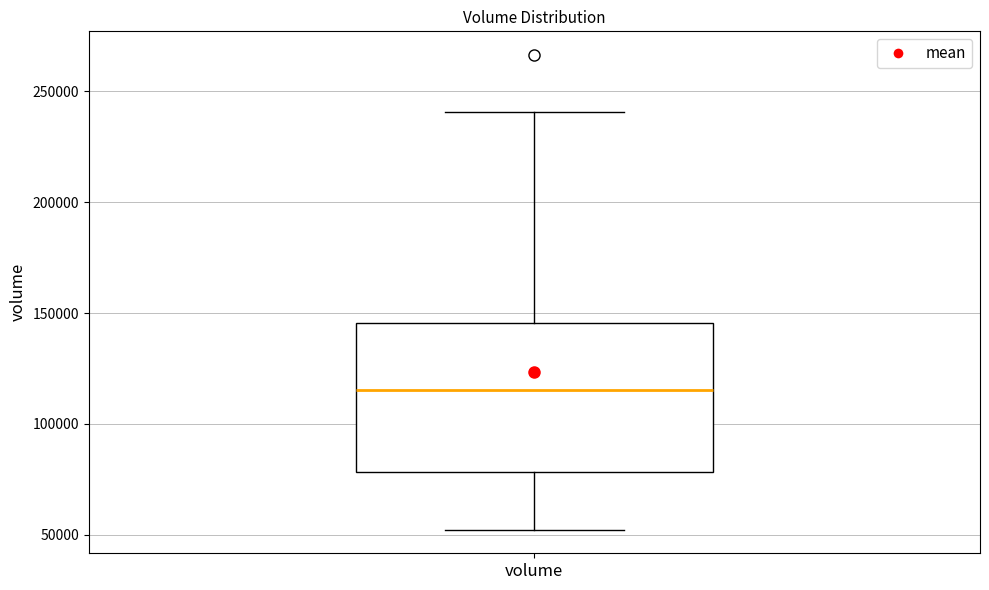

Read this box plot against the y-axis: the position of the median line, the range covered by the box, and the ends of both whiskers. The values are not printed on the chart, so give them approximately, as read against the axis.

median 115000, box 80000 to 145000, whiskers 50000 to 240000